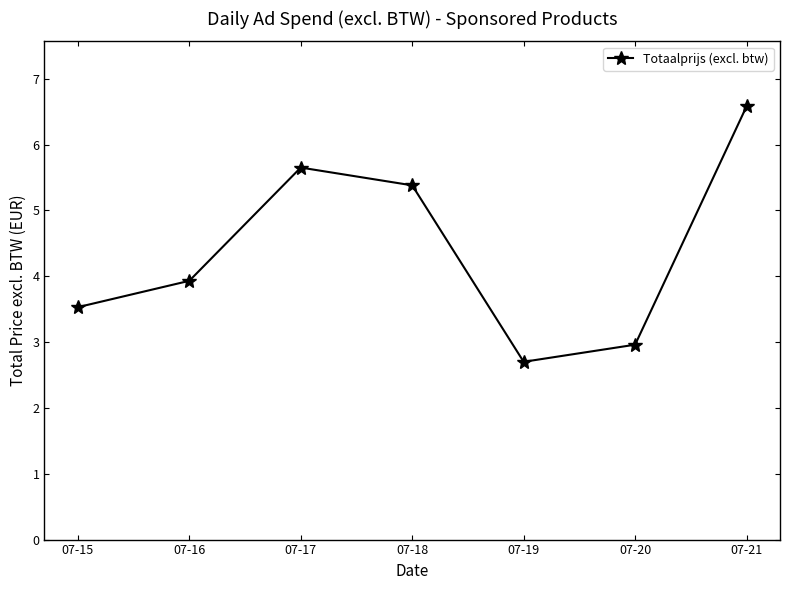

Read the value at 07-17.

5.7